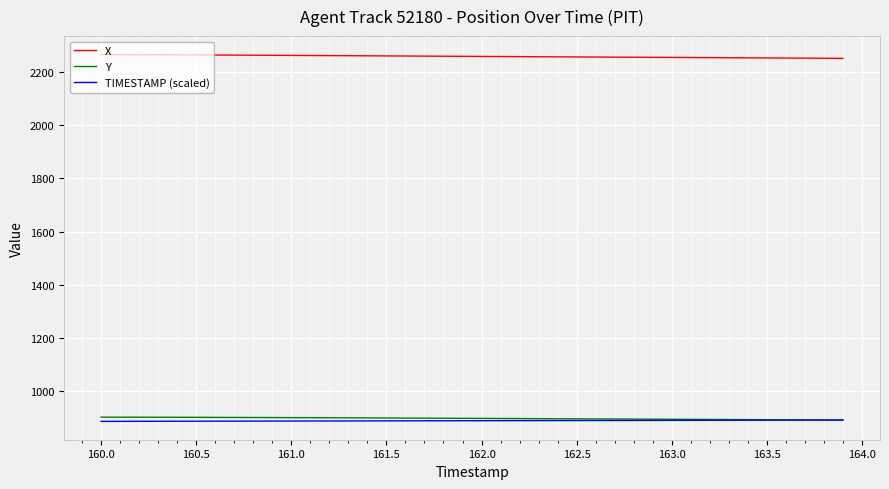

What are all the series names shown in the legend?

X, Y, TIMESTAMP (scaled)